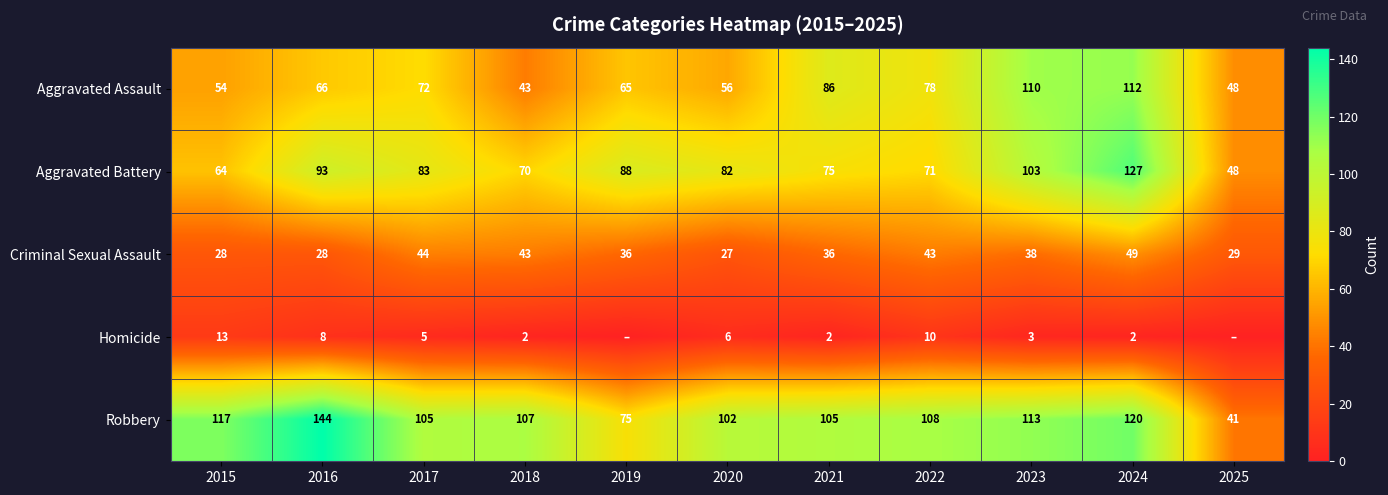

What is the difference between the maximum and minimum values in the Aggravated Assault series?

69